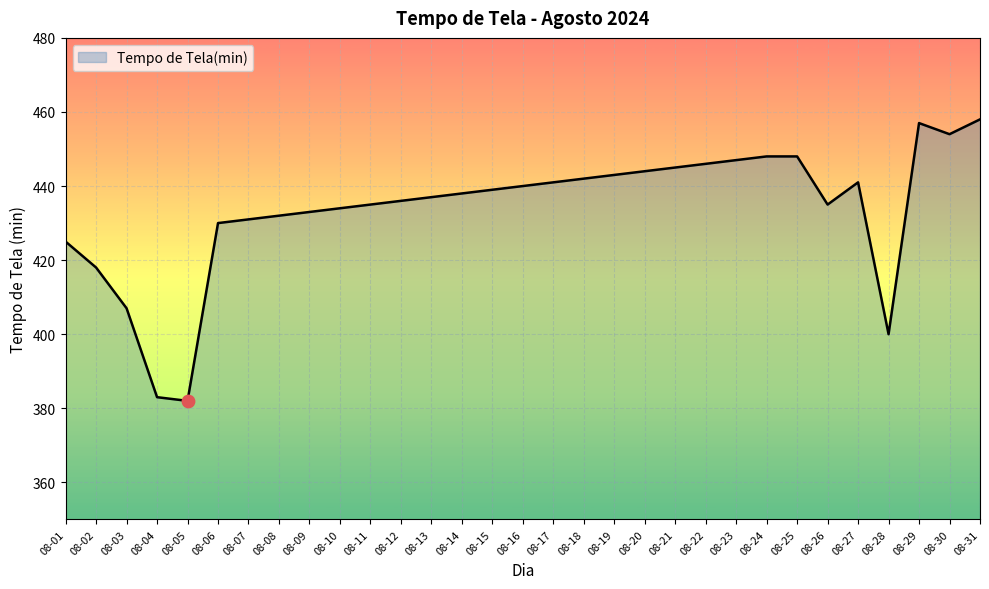

What is the ratio of the value at 08-23 to the value at 08-29?

1.0